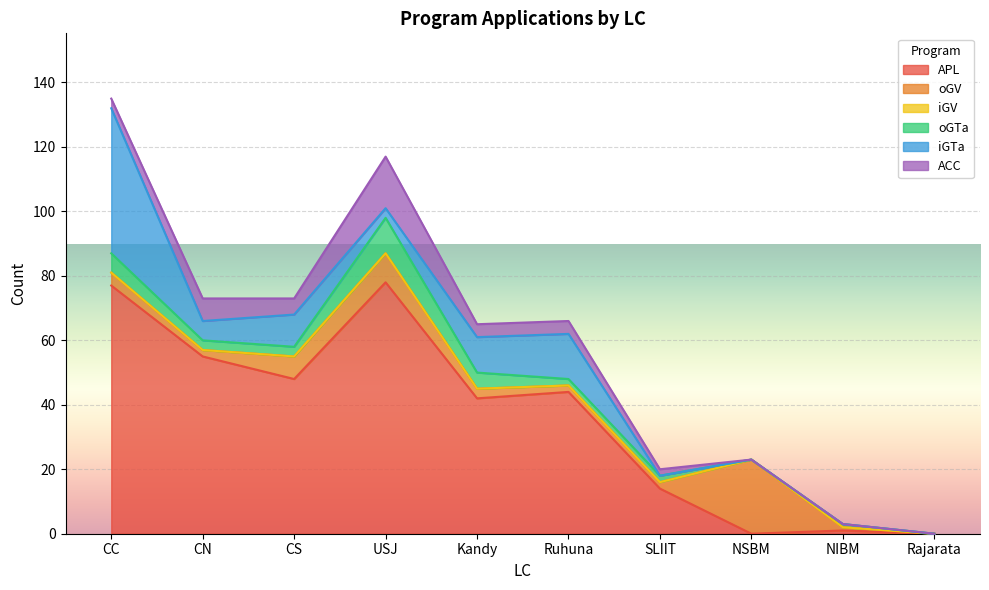

Does the chart display data point markers on the line(s)?

No